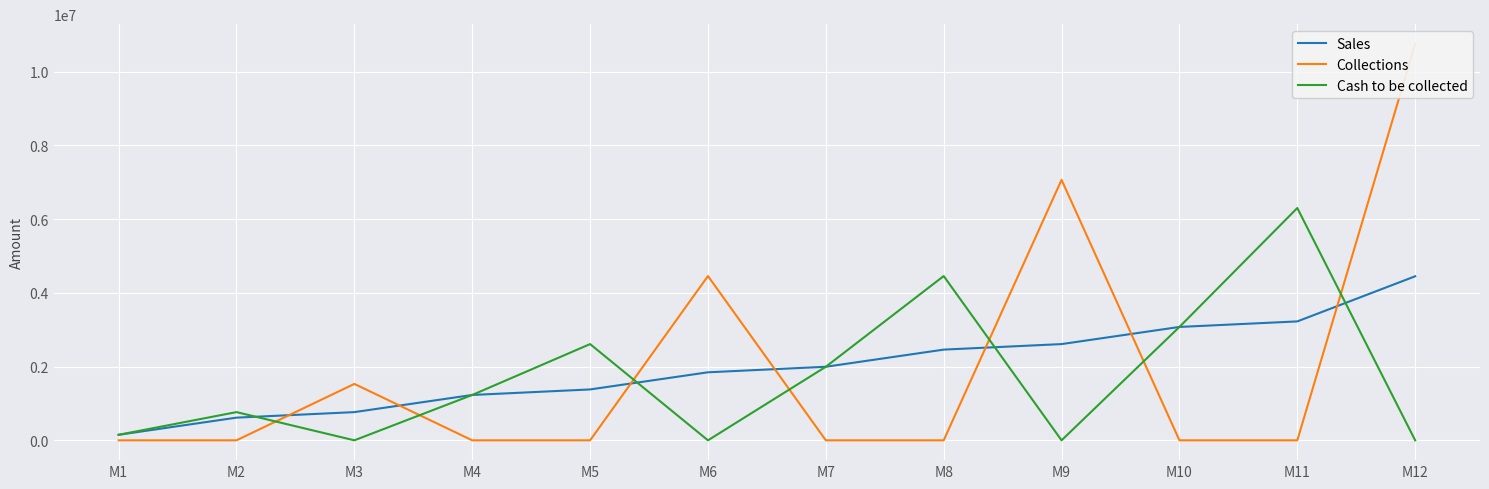

At which category is the sum across all series the highest?

M12